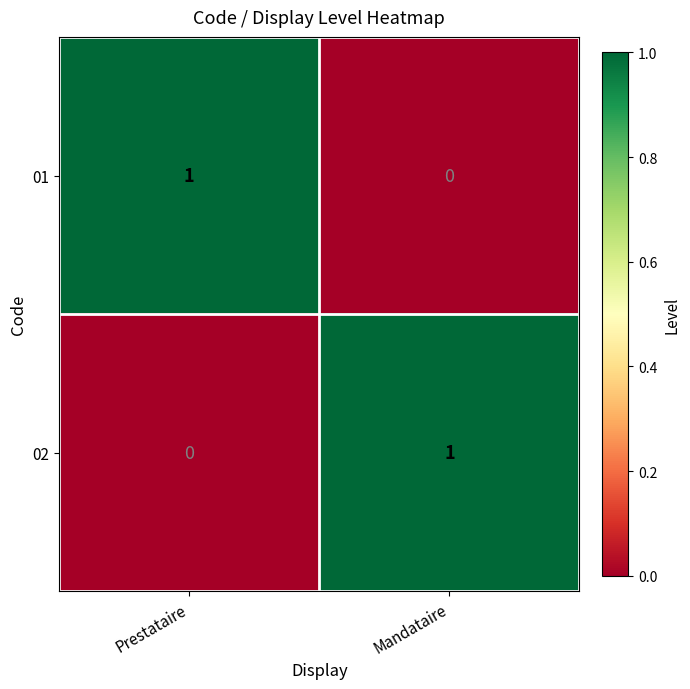

The 02 series shows 1 at Mandataire. True or false?

True